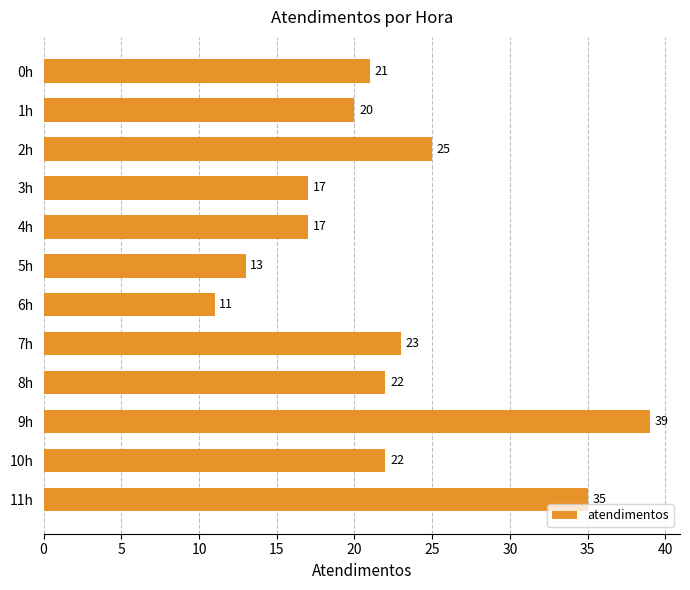

What is the sum of all values?

265